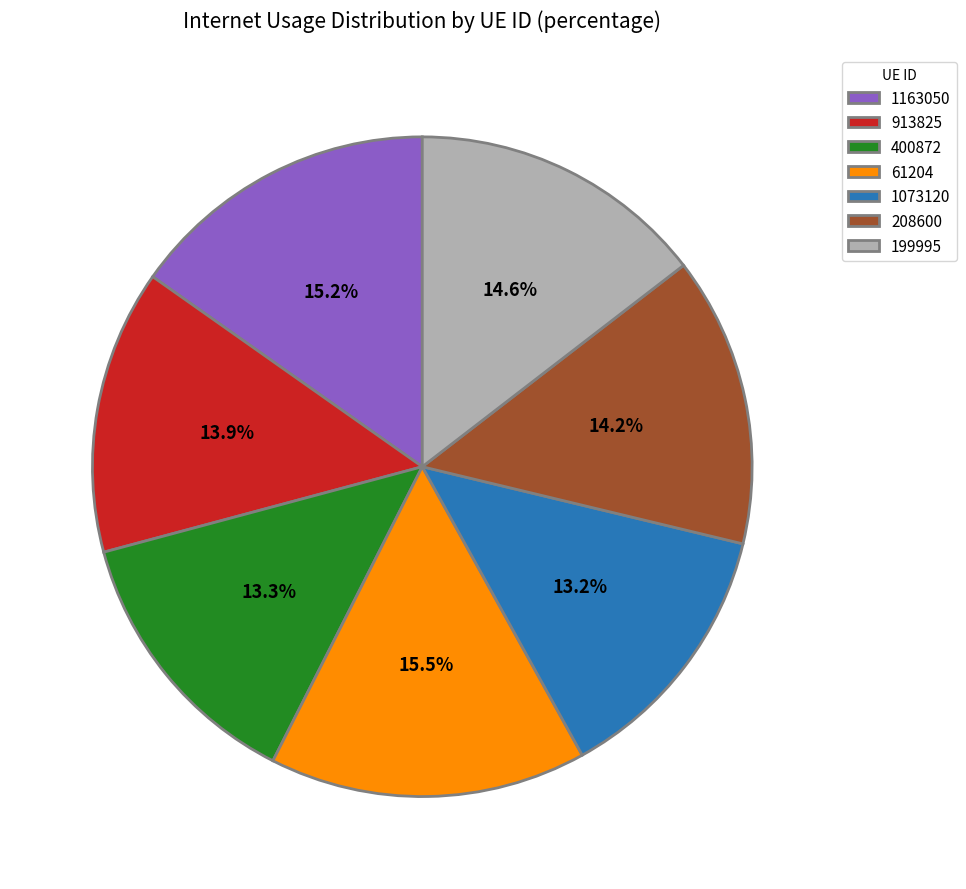

To the nearest percent, what percentage of the pie is 913825?

14%